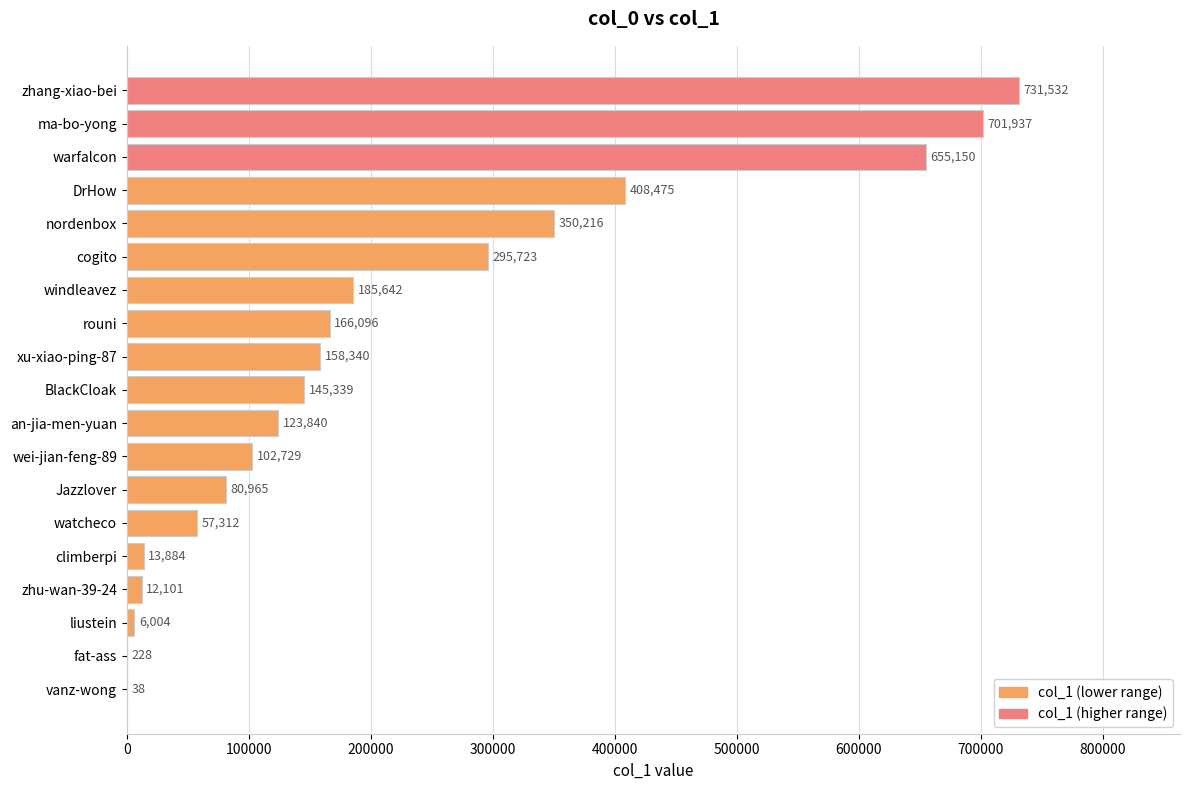

The chart shows a value of 156811 at zhang-xiao-bei. True or false?

False